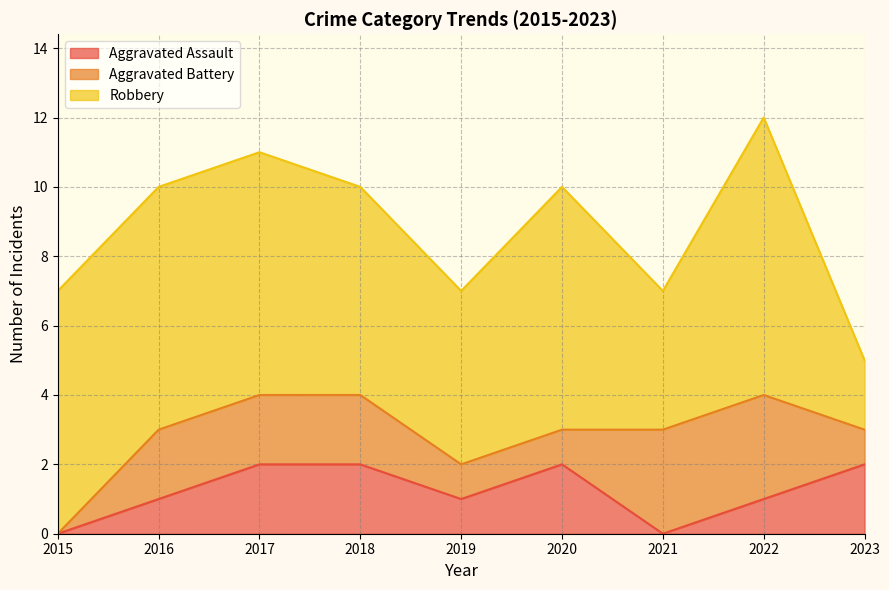

Reading left to right, extract all data points from this chart.

Aggravated Assault: 2015=0	2016=1	2017=2	2018=2	2019=1	2020=2	2021=0	2022=1	2023=2
Aggravated Battery: 2015=0	2016=2	2017=2	2018=2	2019=1	2020=1	2021=3	2022=3	2023=1
Robbery: 2015=7	2016=7	2017=7	2018=6	2019=5	2020=7	2021=4	2022=8	2023=2